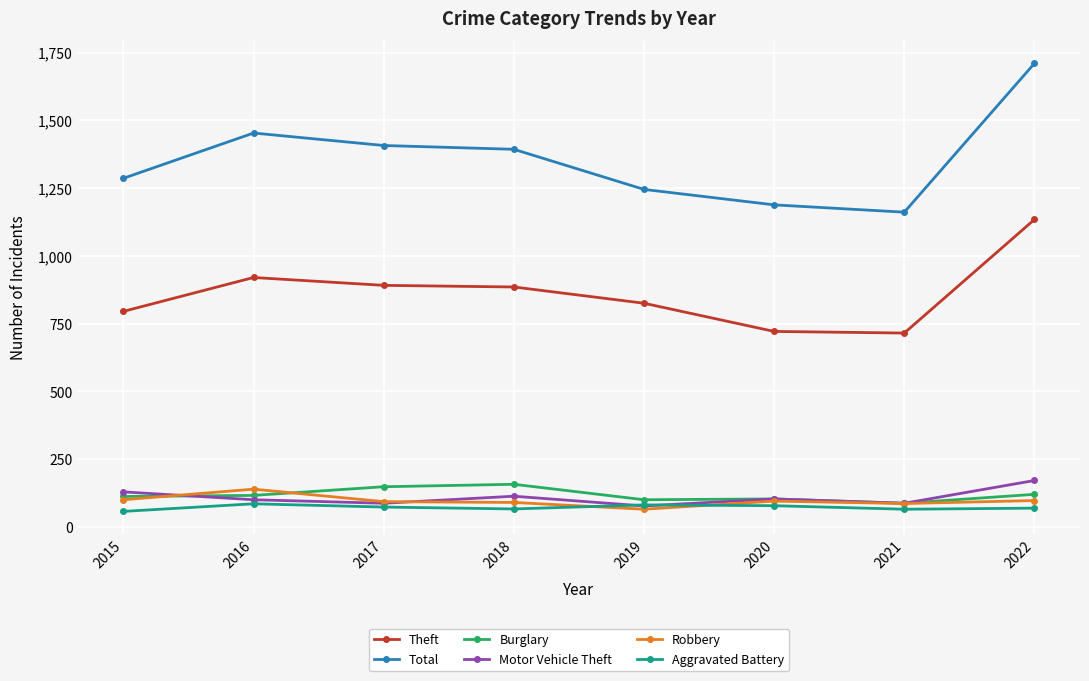

At which label does Robbery reach its peak?

2016